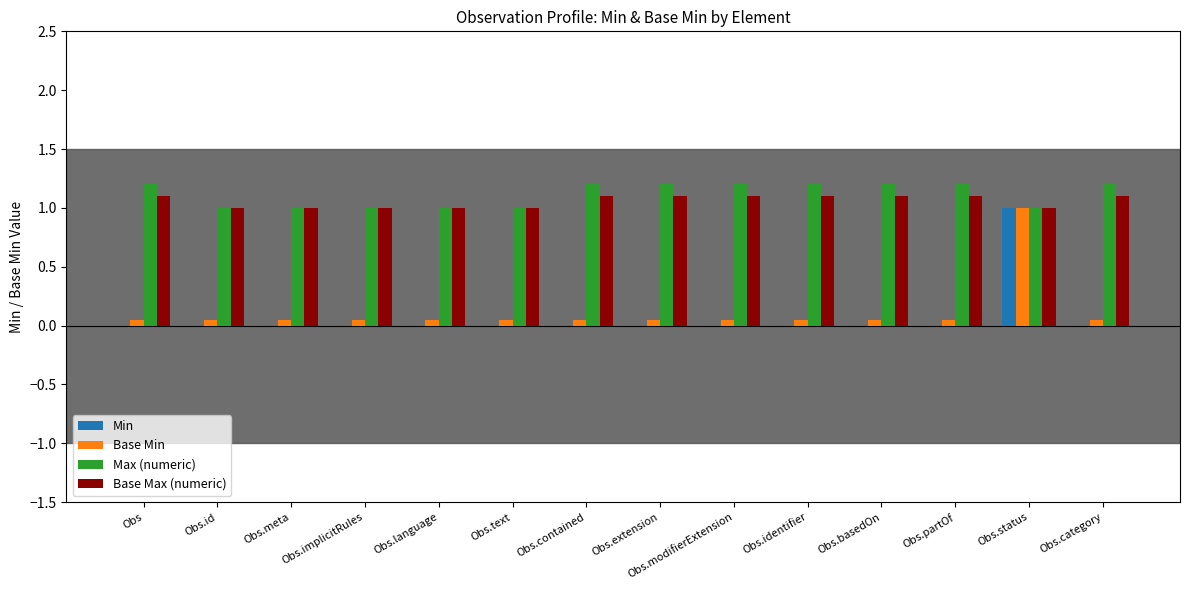

Is the value of Min at Obs.language greater than the value of Base Max (numeric) at Obs.contained?

No